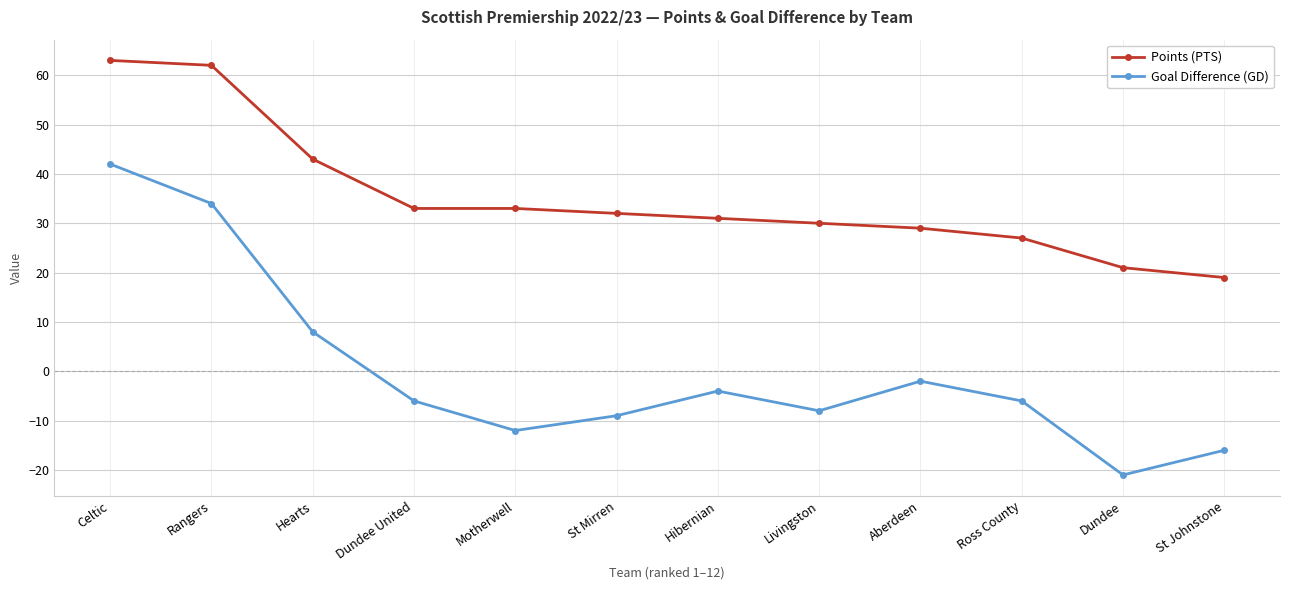

Where is the first local minimum for Goal Difference (GD)?

Motherwell